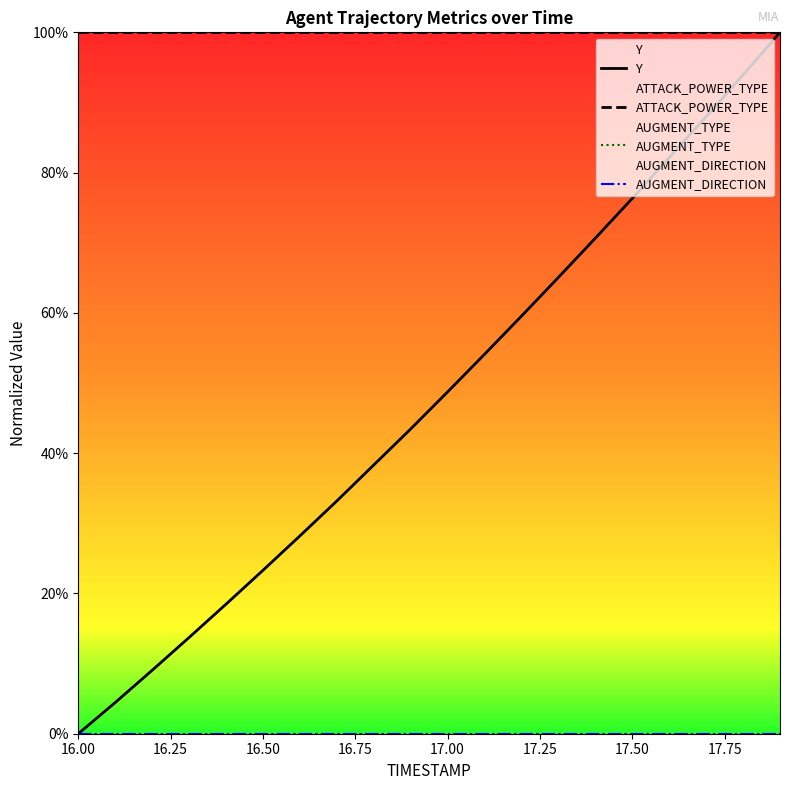

Rank the series by their maximum value, from highest to lowest.

Y, ATTACK_POWER_TYPE, AUGMENT_TYPE, AUGMENT_DIRECTION